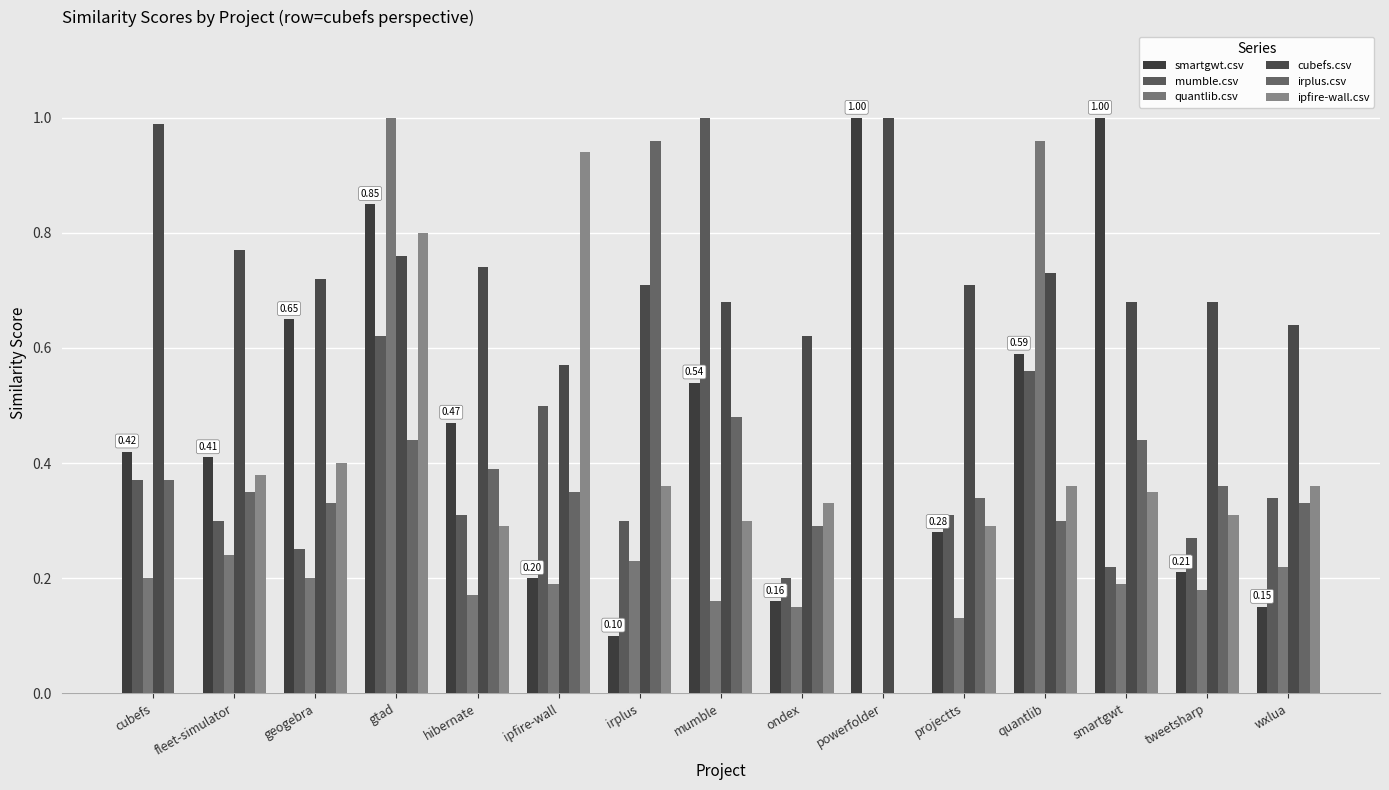

How many series are shown in this chart?

6